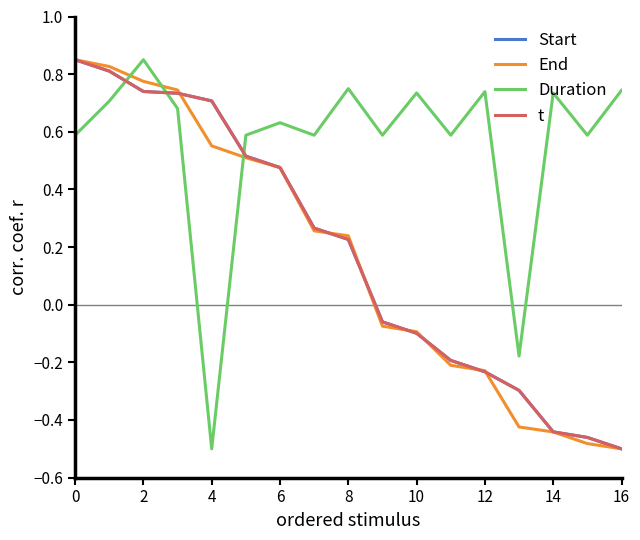

Does the chart have visible grid lines?

No